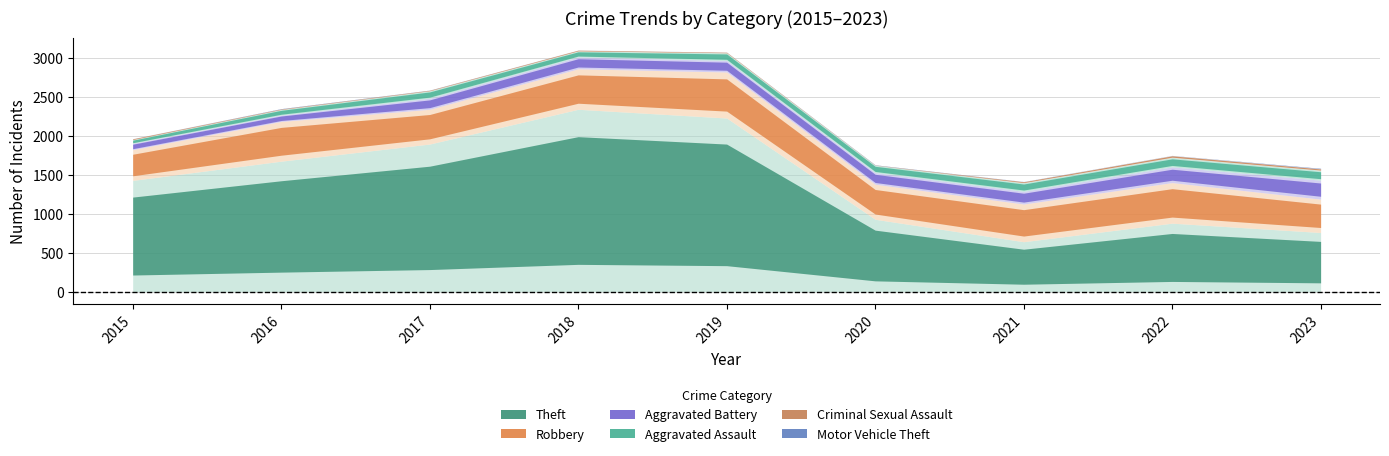

True or false: Motor Vehicle Theft has more than 0 interior local peaks.

True